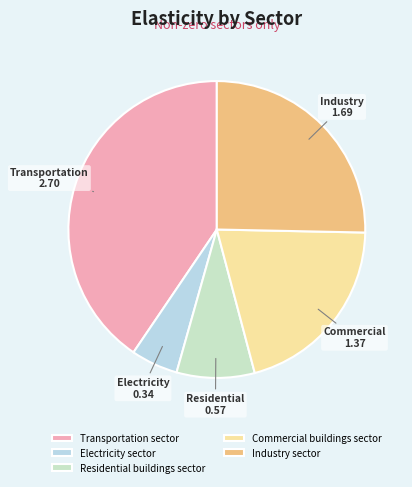

How many slices are in this pie chart?

5